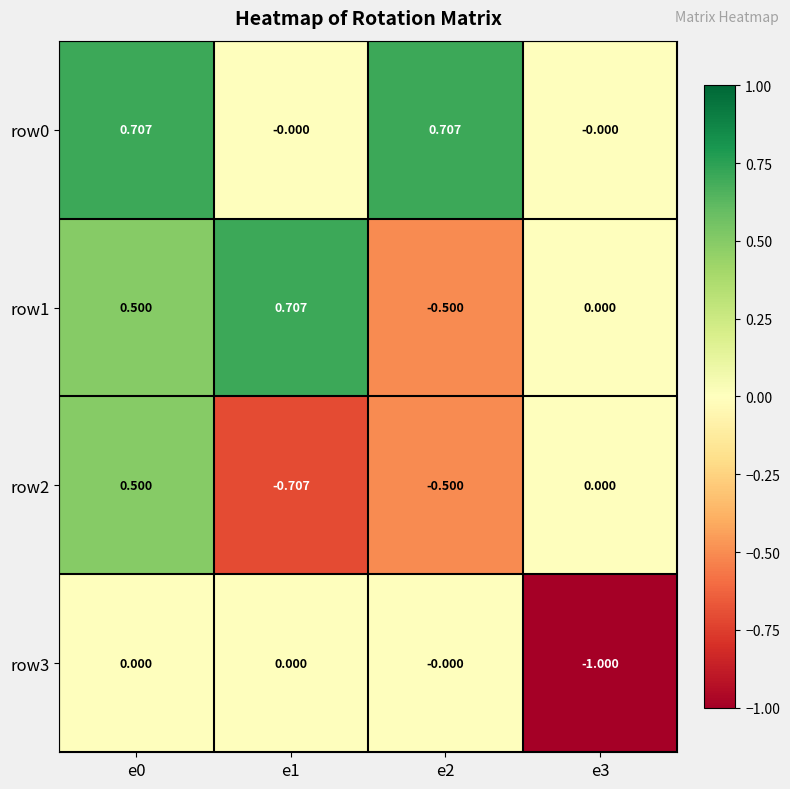

At how many categories does at least one series exceed 0?

4